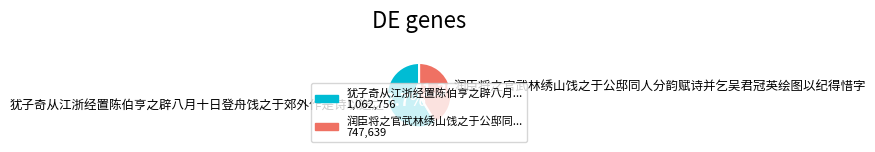

Count the number of slices in the pie.

2